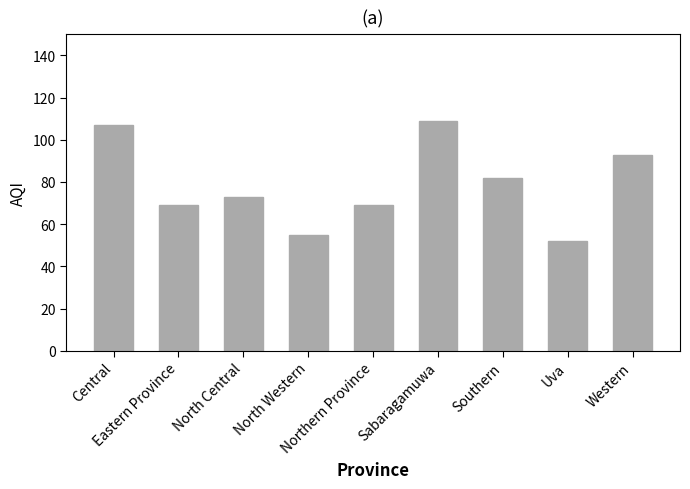

How many bars are there in total?

9